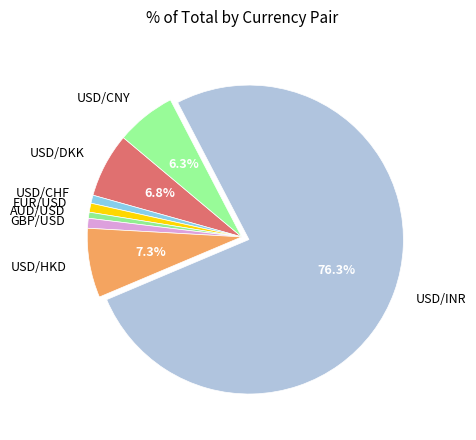

To the nearest percent, what portion does GBP/USD represent?

1%